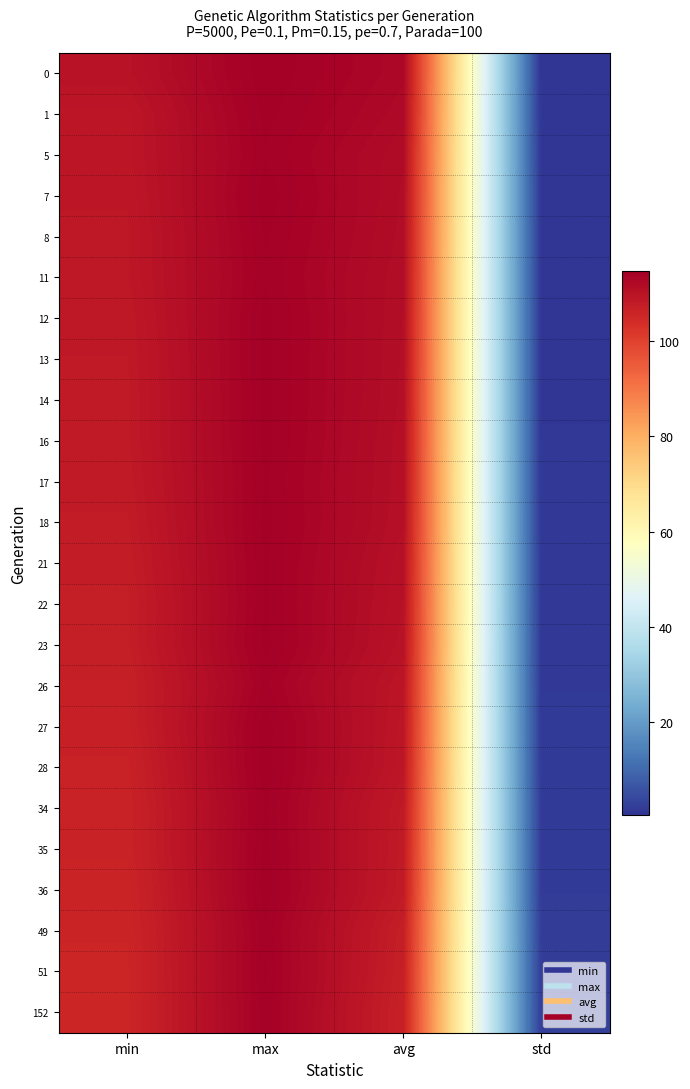

How many categories are shown in the chart?

4